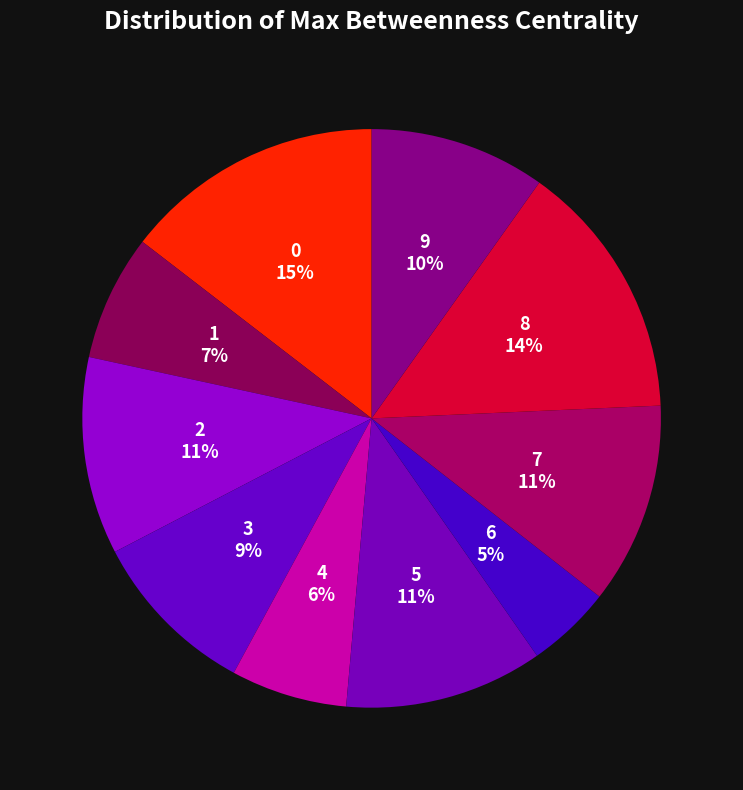

How many segments does this pie chart have?

10